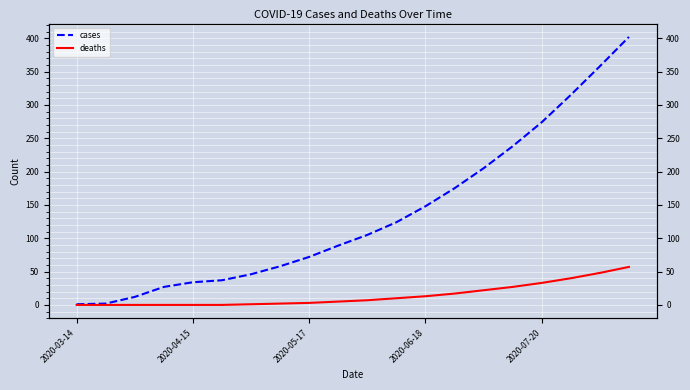

Between 19 and 15, which is larger?

19